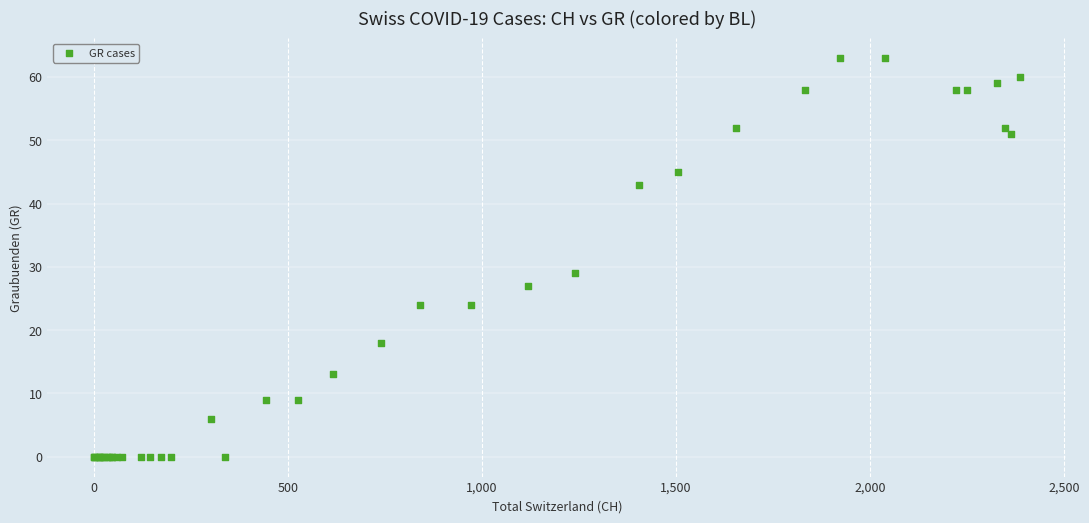

What Y value in the scatter plot is closest to 31?

29